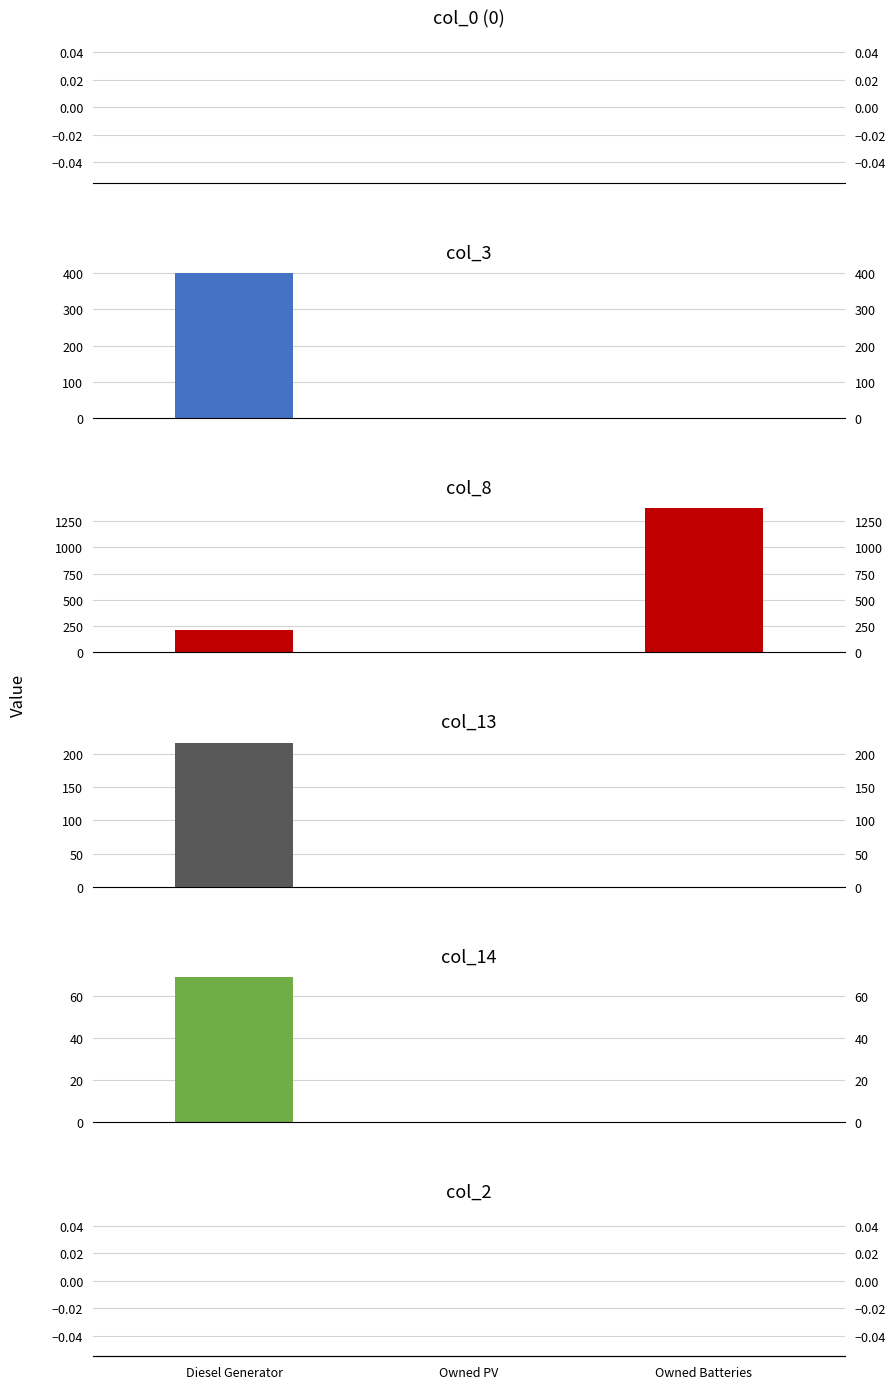

How many series are shown in this chart?

6